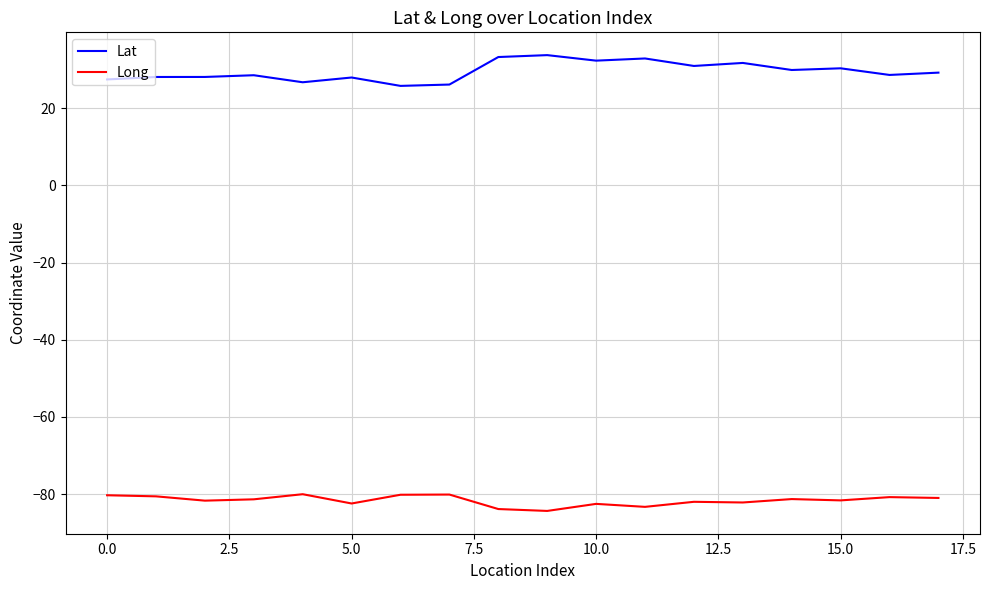

What is the difference between the maximum and minimum values in the Lat series?

8.0